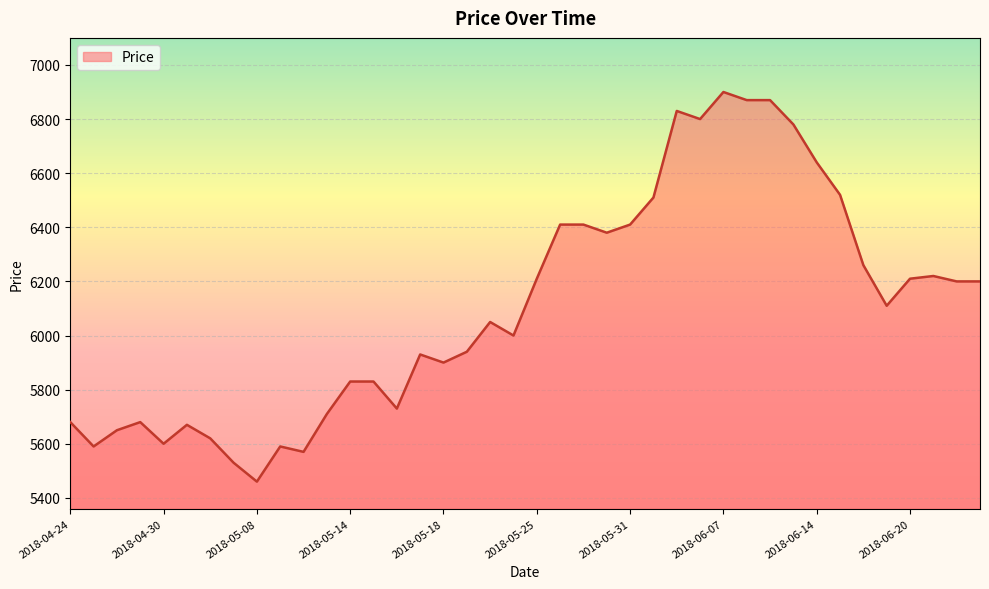

What is the greatest value displayed?

6900